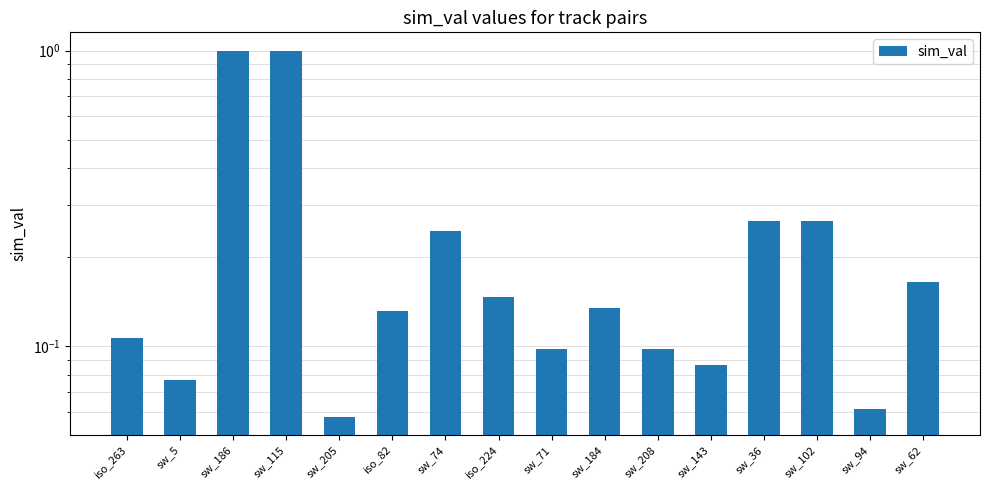

True or false: the data shows 0.1 at sw_205.

False